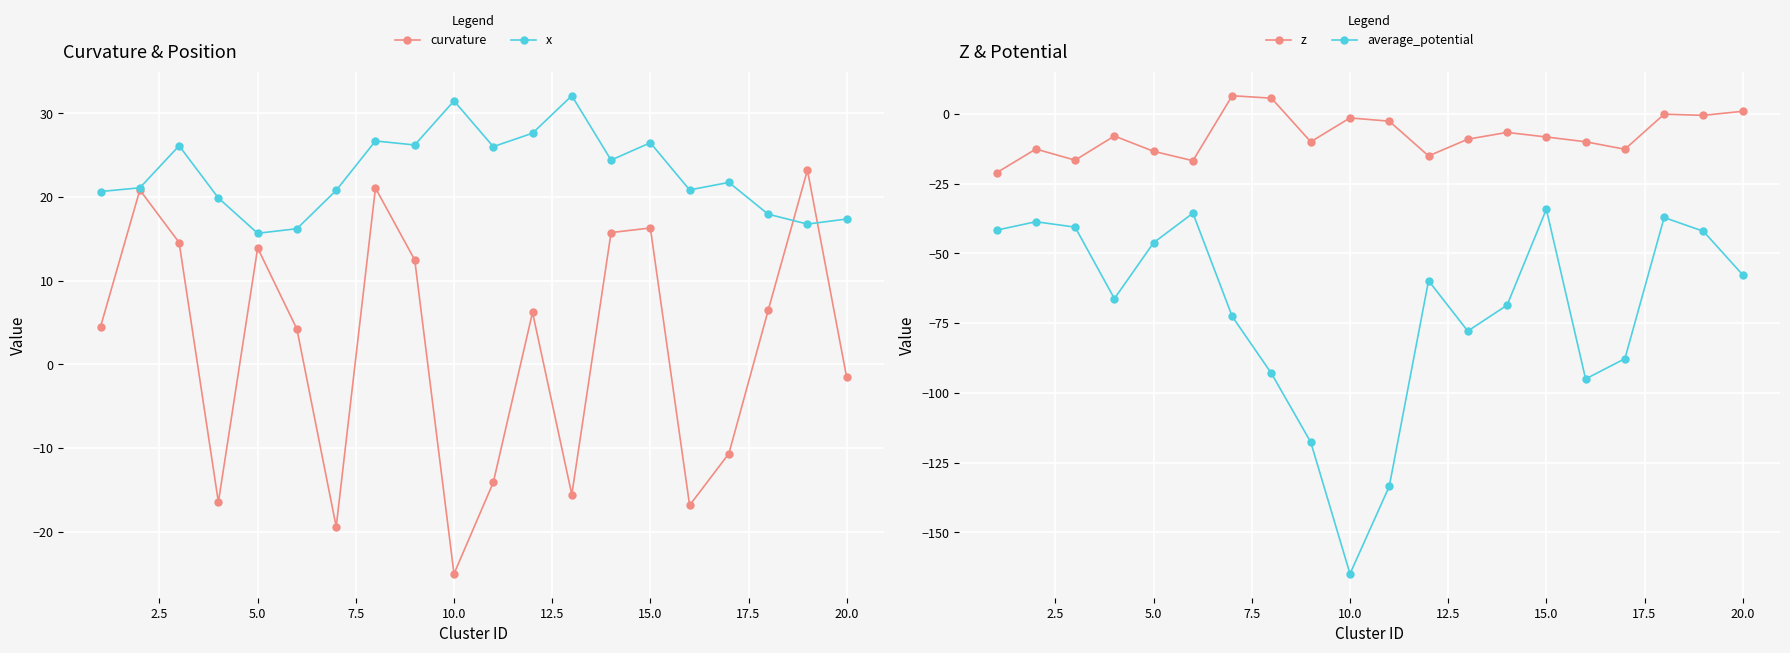

The curvature series shows -35.9 at 10.0. True or false?

False